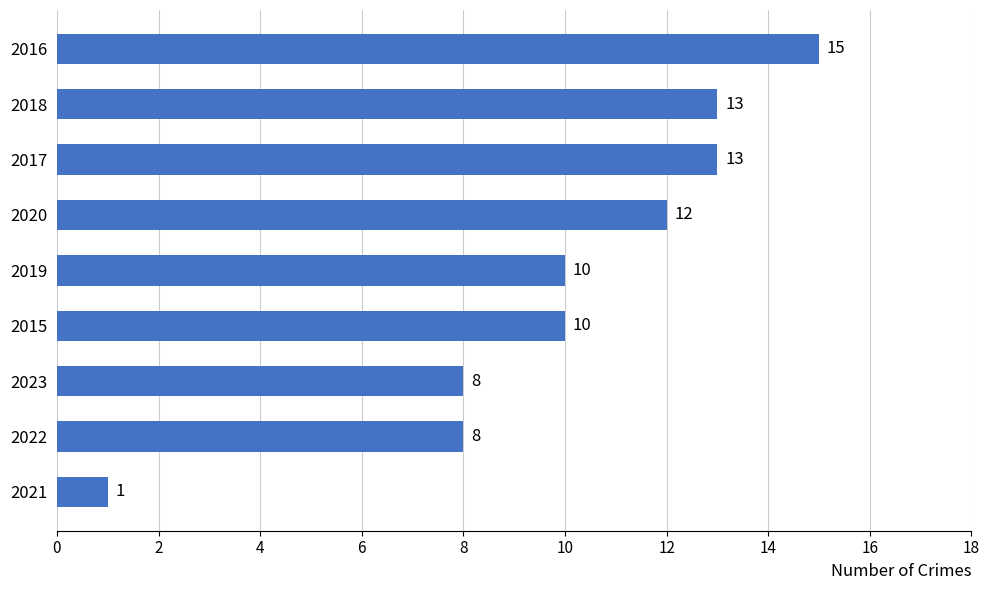

What is the average value?

10